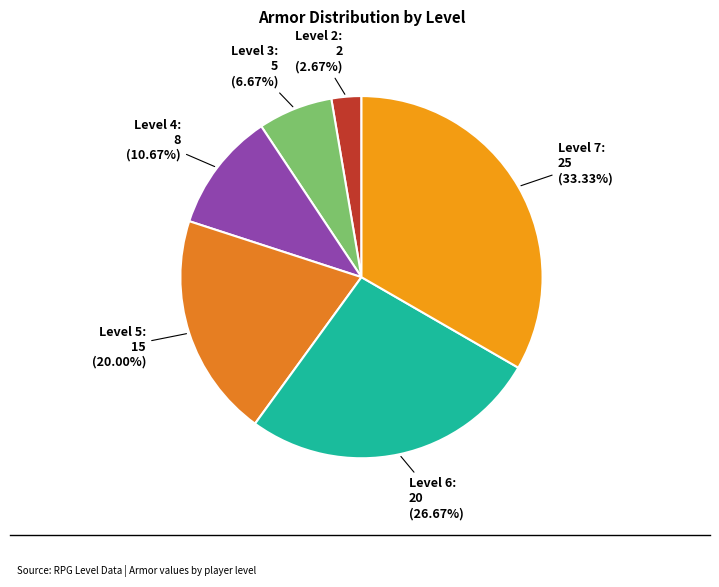

Count the number of slices in the pie.

6